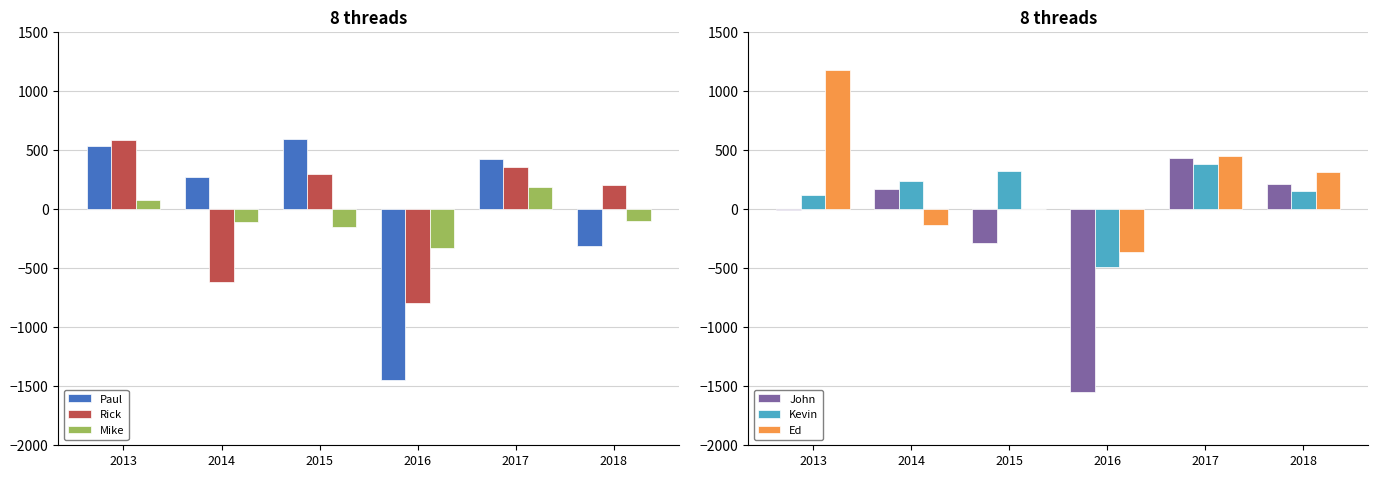

Which series has the widest spread of values?

Paul